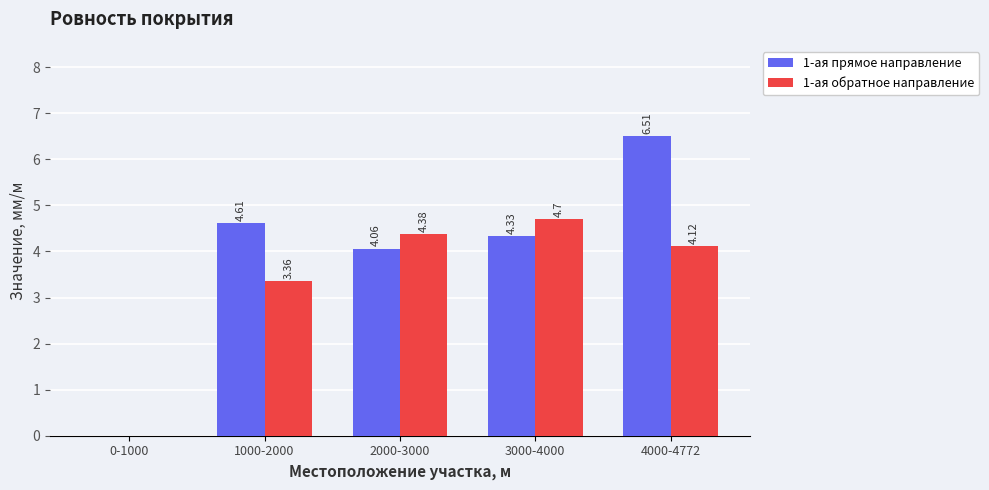

The value of 1-ая обратное направление at 0-1000 is 2.9. True or false?

False